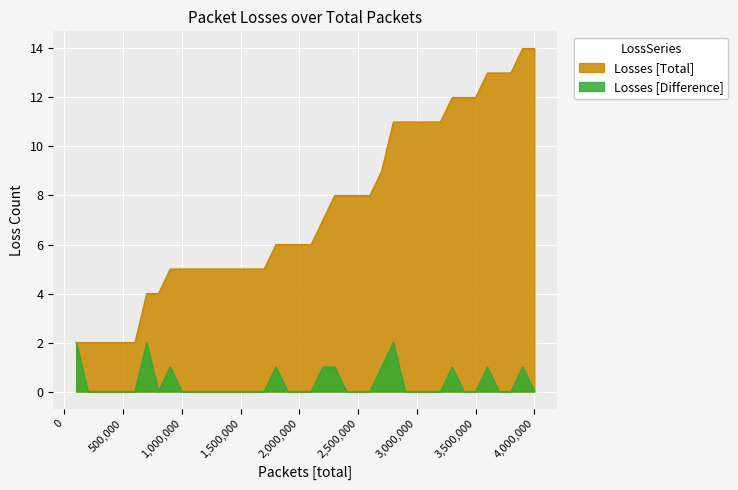

Which series has the largest total across all categories?

Losses [Total]